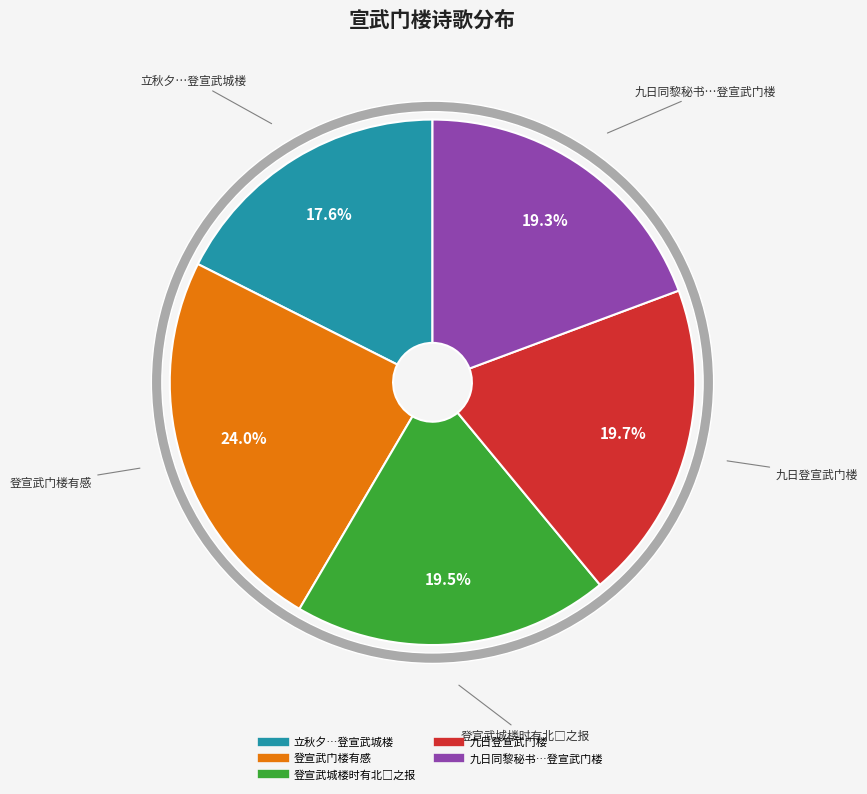

How many slices are in this pie chart?

5